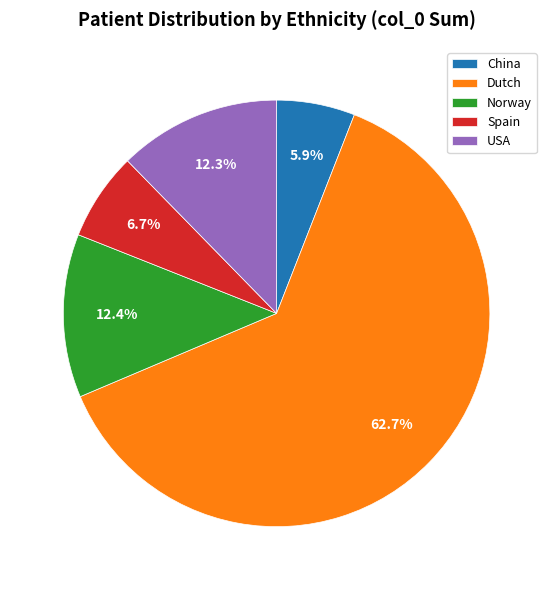

What percentage is the China slice, to the nearest percent?

6%